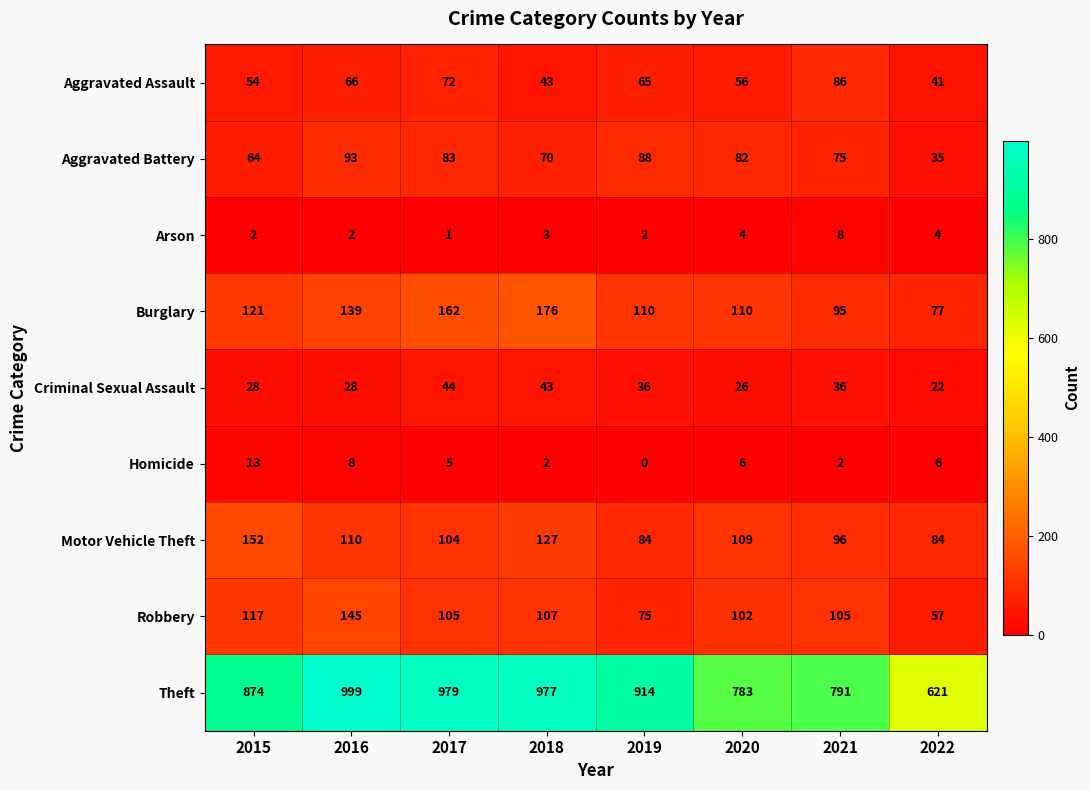

What is the total value across all series at 2021?

1294